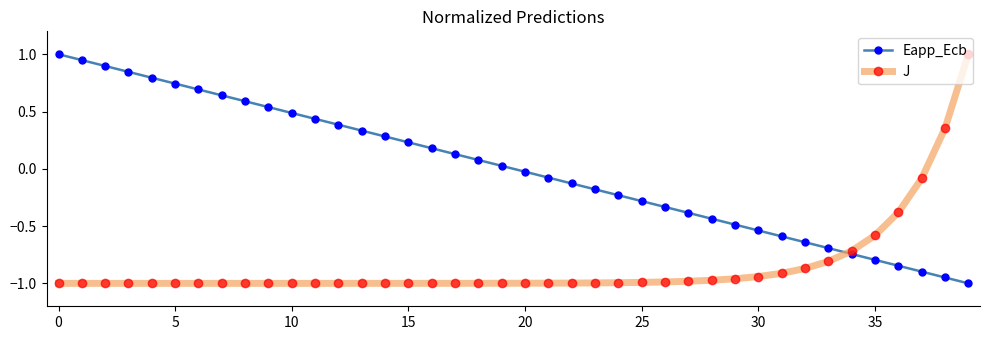

What is the highest value of the Eapp_Ecb series?

1.0